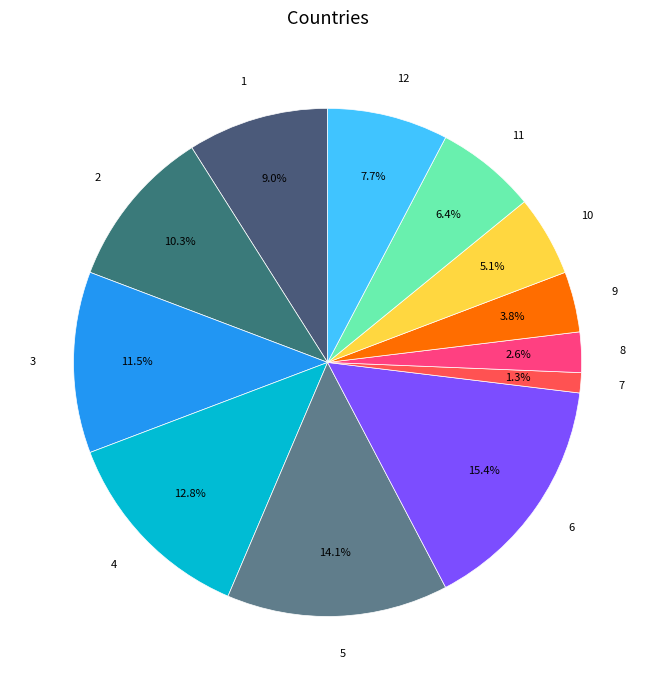

What percentage is the 11 slice, to the nearest percent?

6%